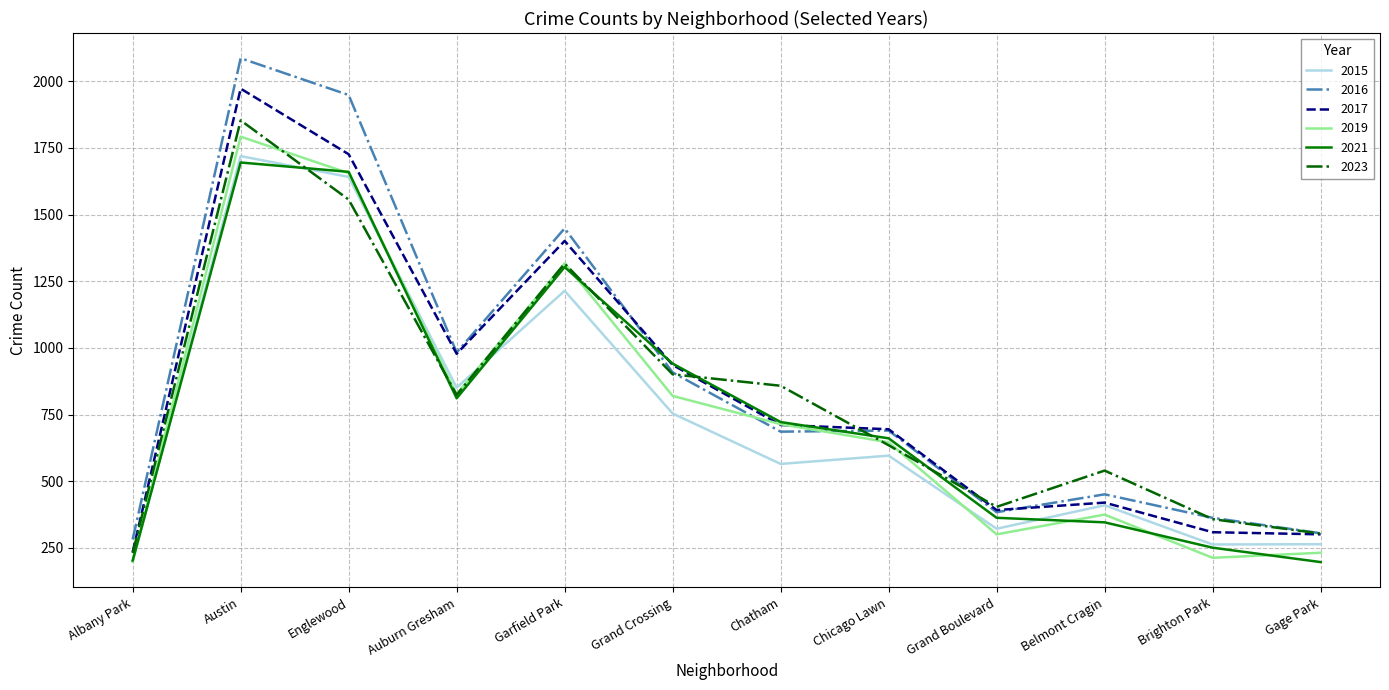

At which label is 2023 closest to 1042?

Grand Crossing